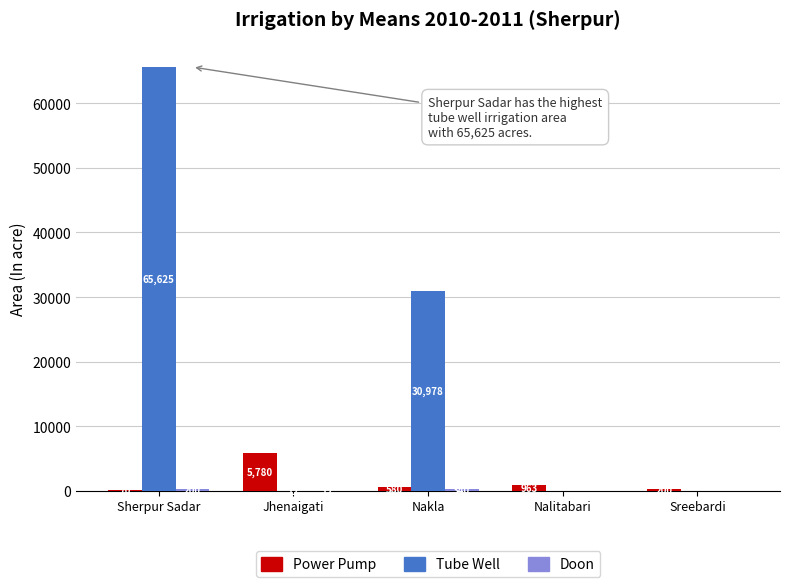

Which series has the largest total across all categories?

Tube Well